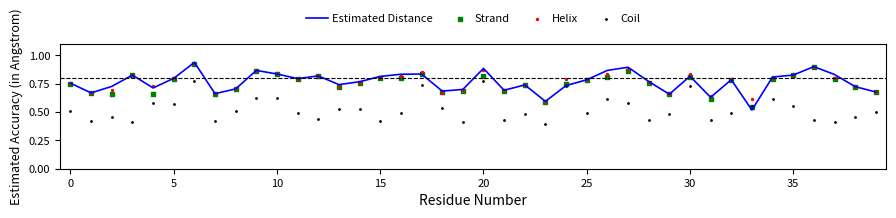

Is the value of Strand at 21 greater than the value of Coil at 39?

Yes